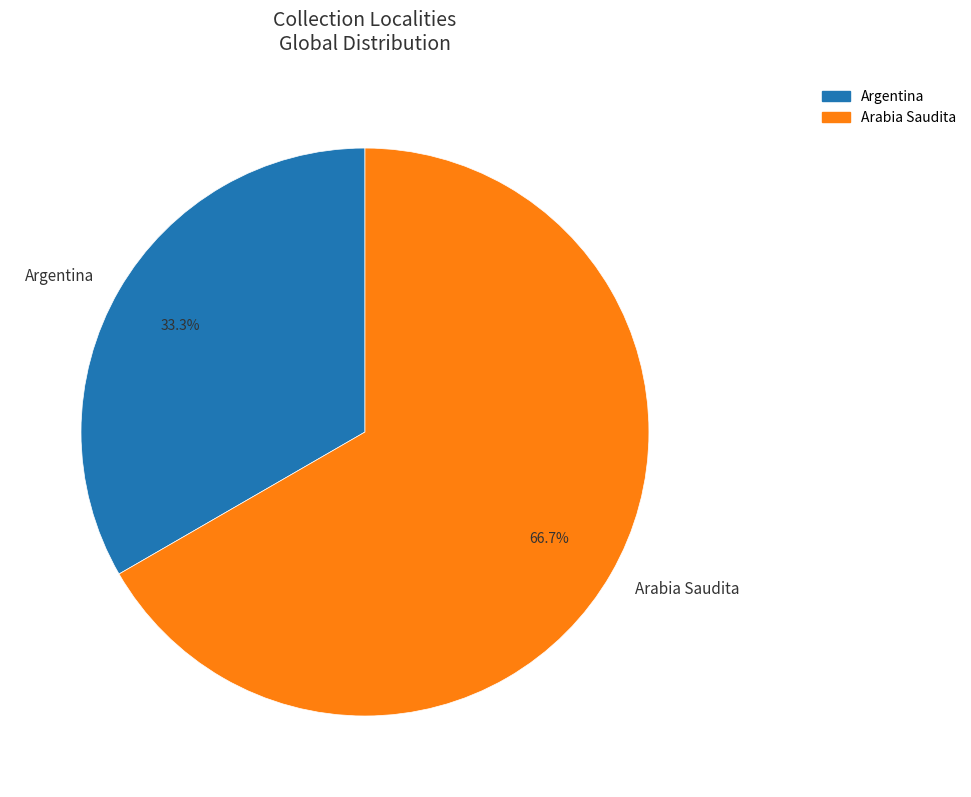

What percentage is the Arabia Saudita slice, to the nearest percent?

67%